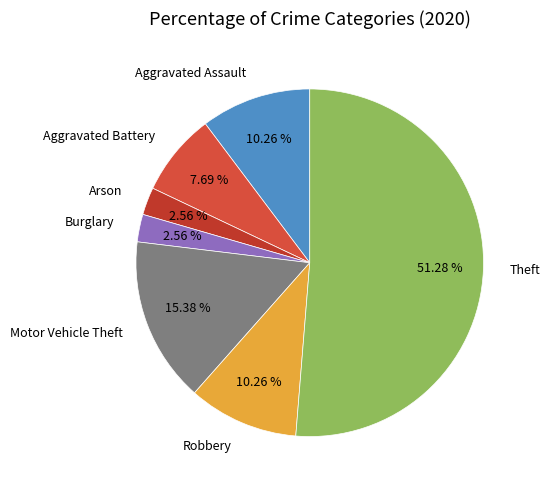

Count the number of slices in the pie.

7